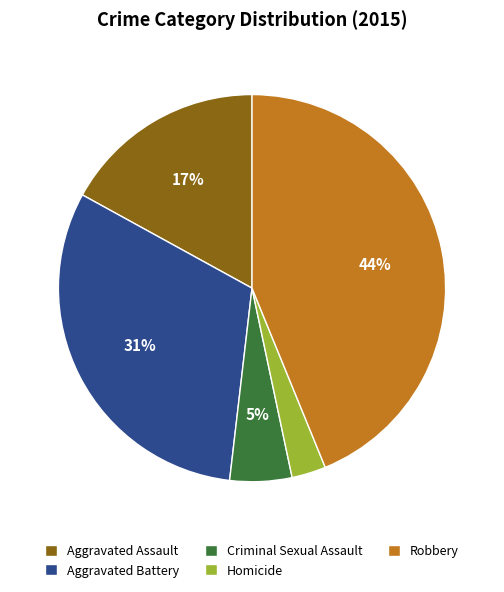

How many segments does this pie chart have?

5